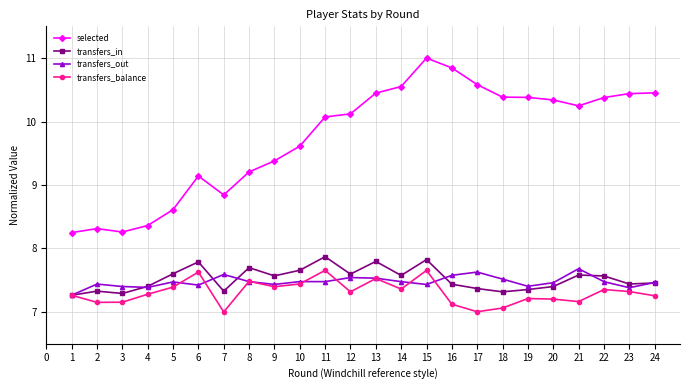

True or false: transfers_balance has more than 2 interior local peaks.

True